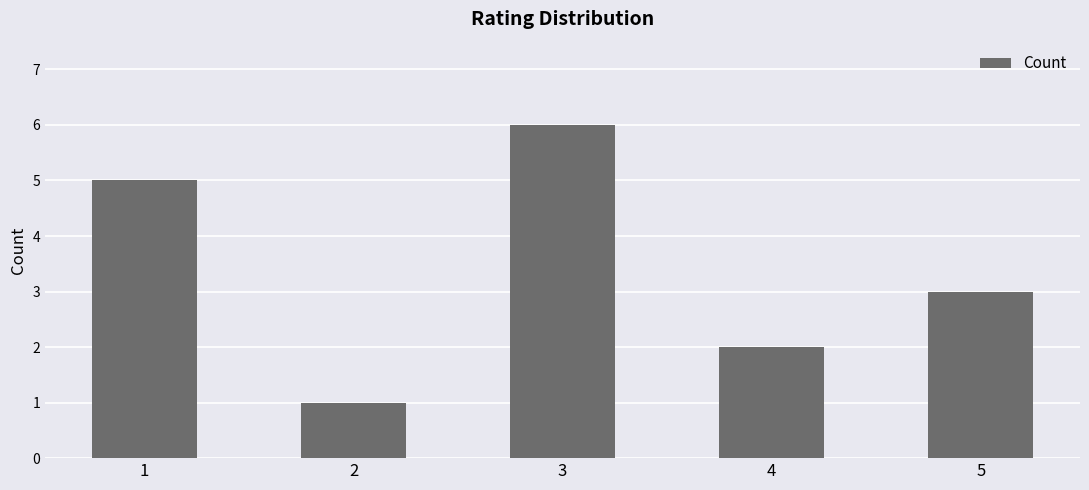

Which label corresponds to the smallest value in the chart?

2